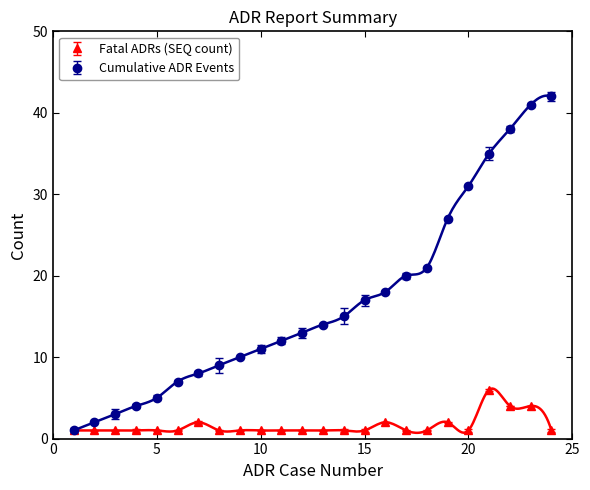

The Fatal ADRs (SEQ count) series shows 1 at 18. True or false?

True